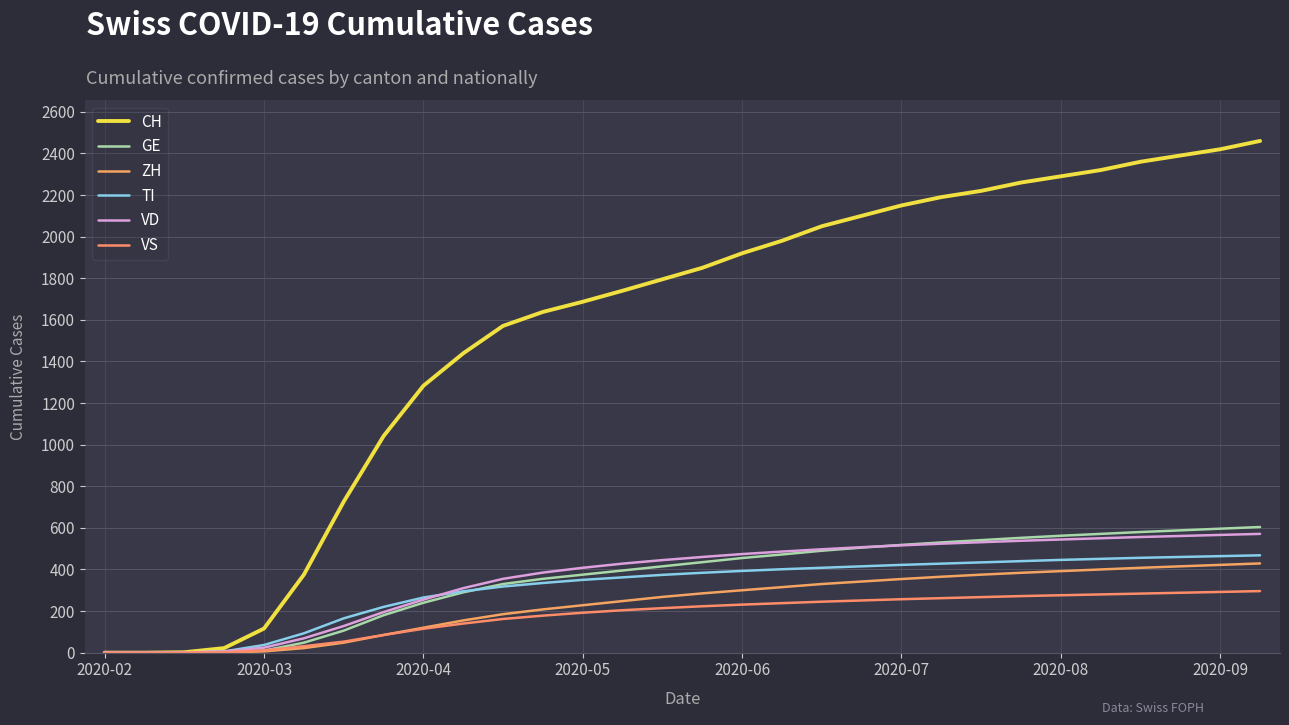

How many lines are shown in the chart?

6